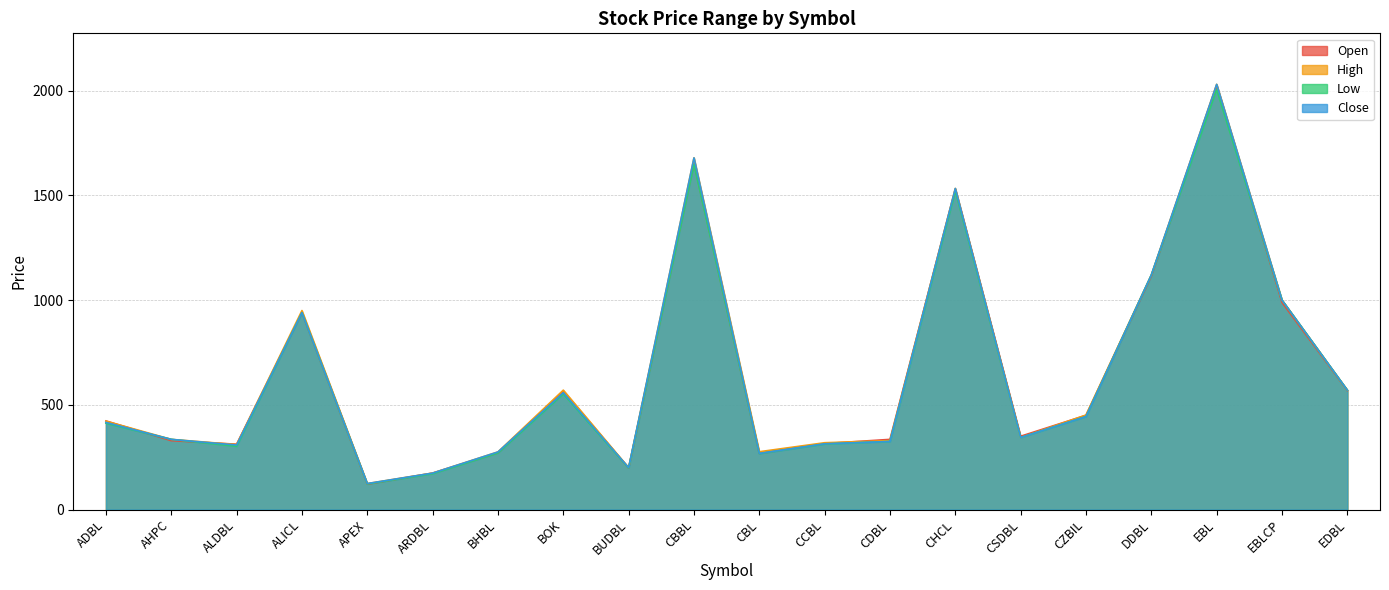

Where do Low and Open first cross each other?

ADBL and AHPC